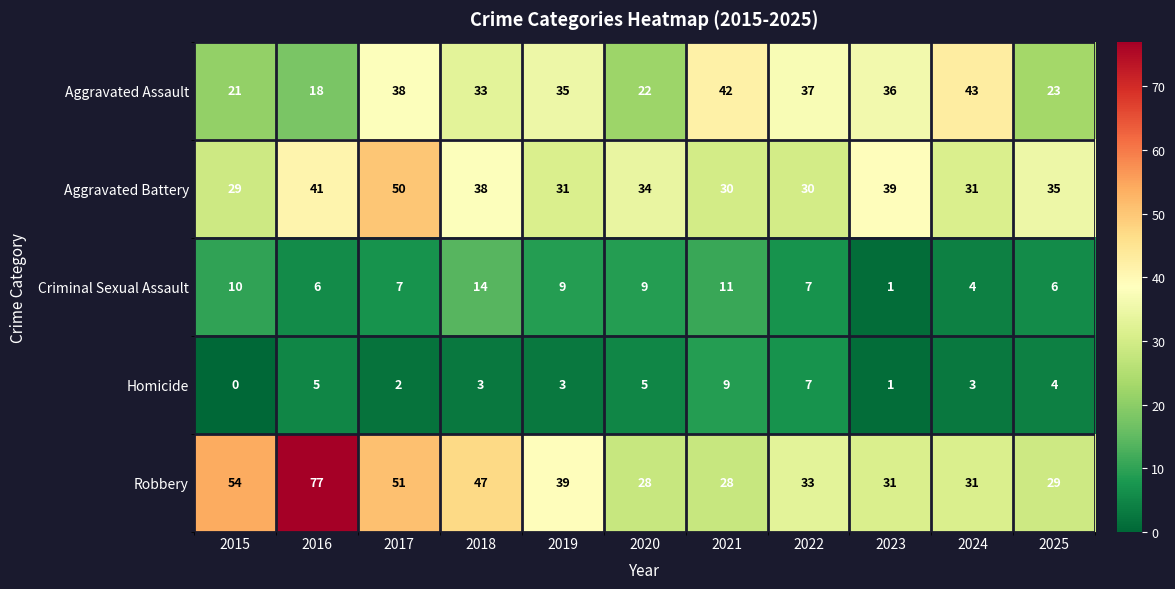

Which category has the highest value across all series?

2016